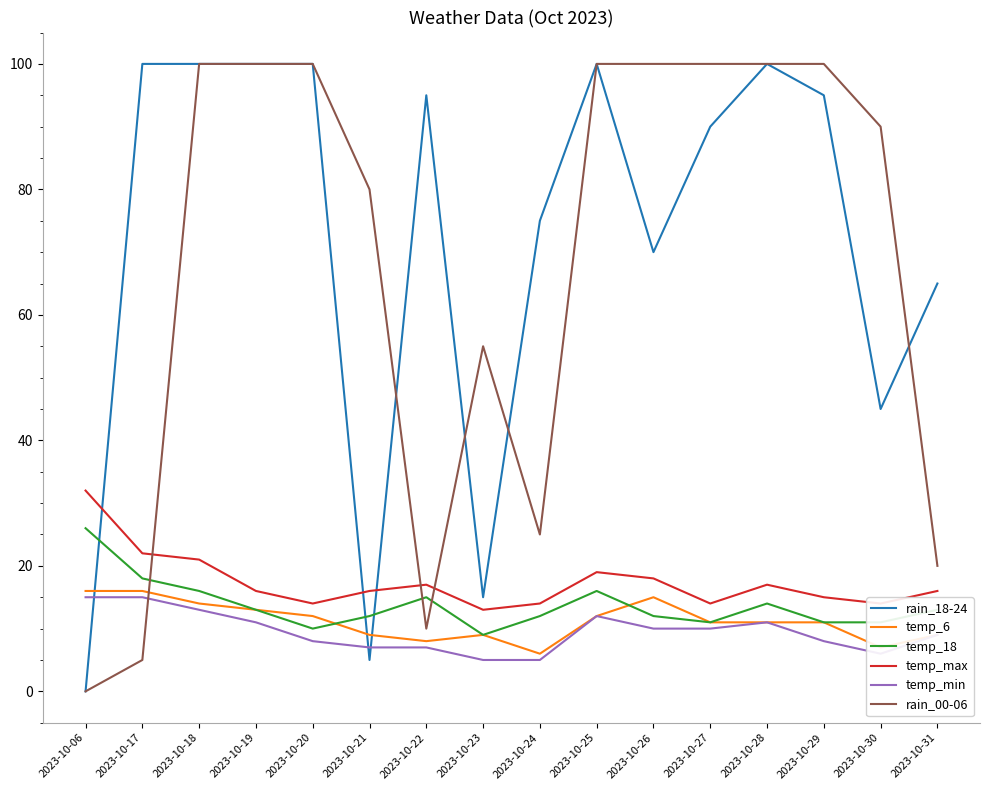

What is the total value across all series at 2023-10-06?

89